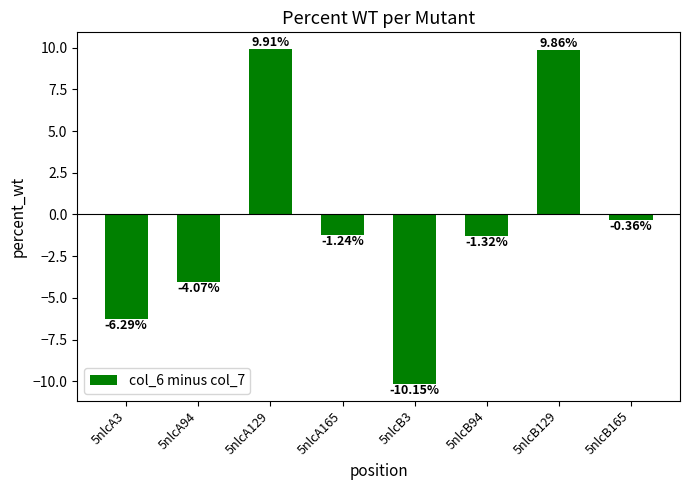

What is the label of the 2nd bar from the left?

5nlcA94